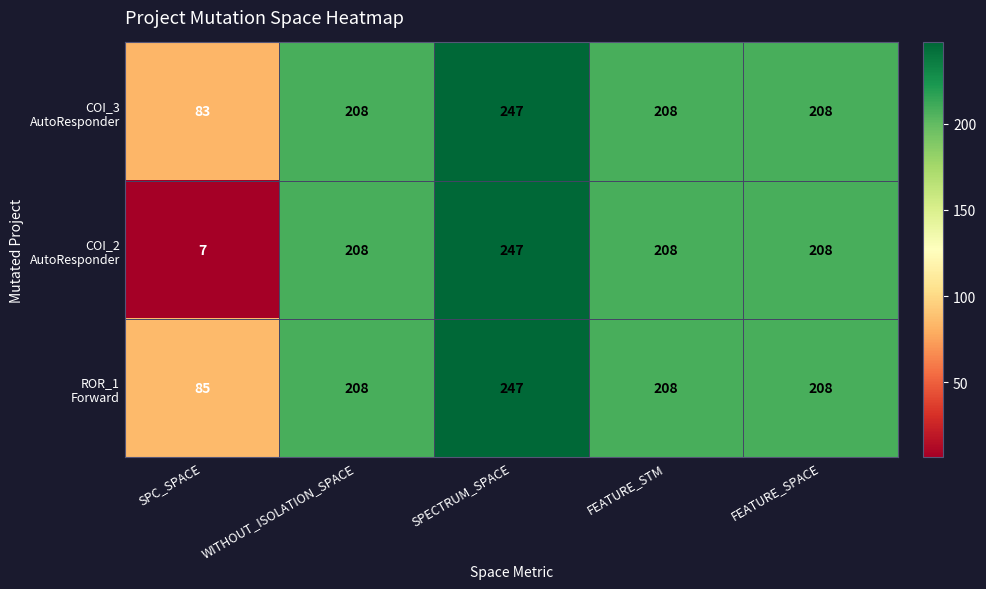

How many series are shown in this chart?

3